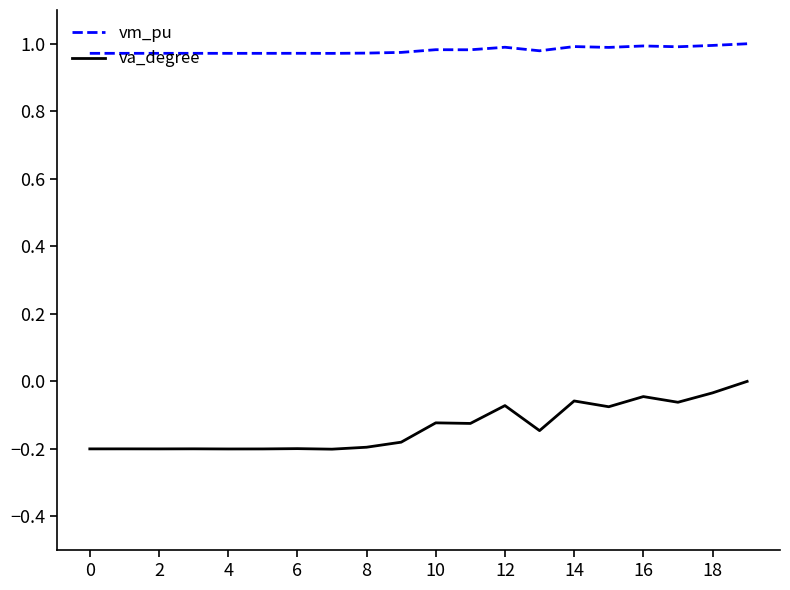

Which series has the largest total across all categories?

vm_pu